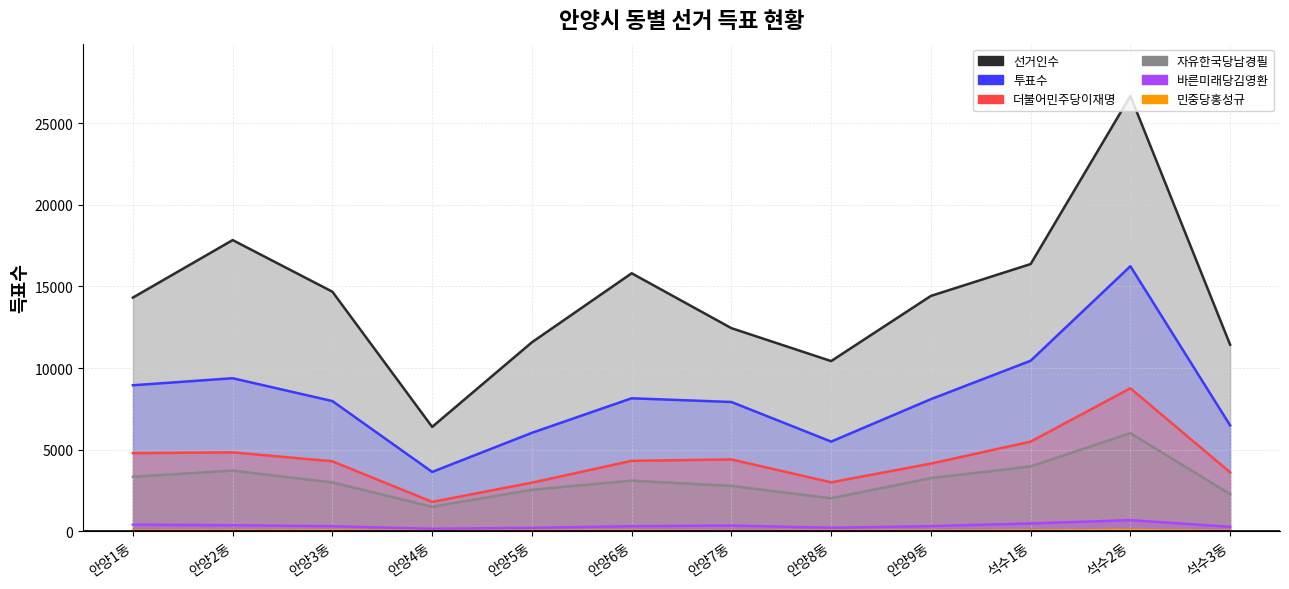

True or false: 바른미래당김영환 and 투표수 cross at least once.

False